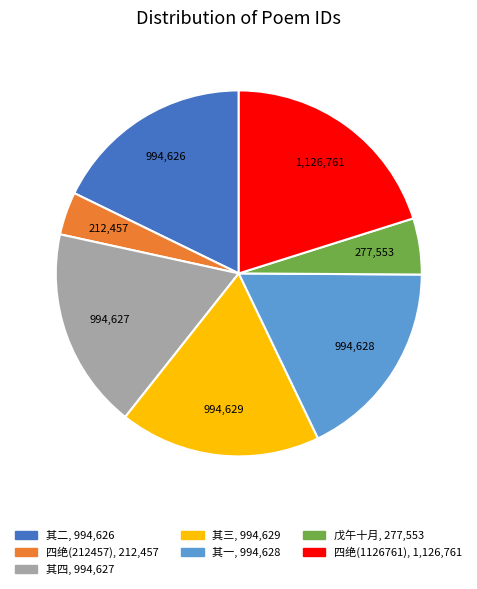

Is there a majority slice in this chart?

No